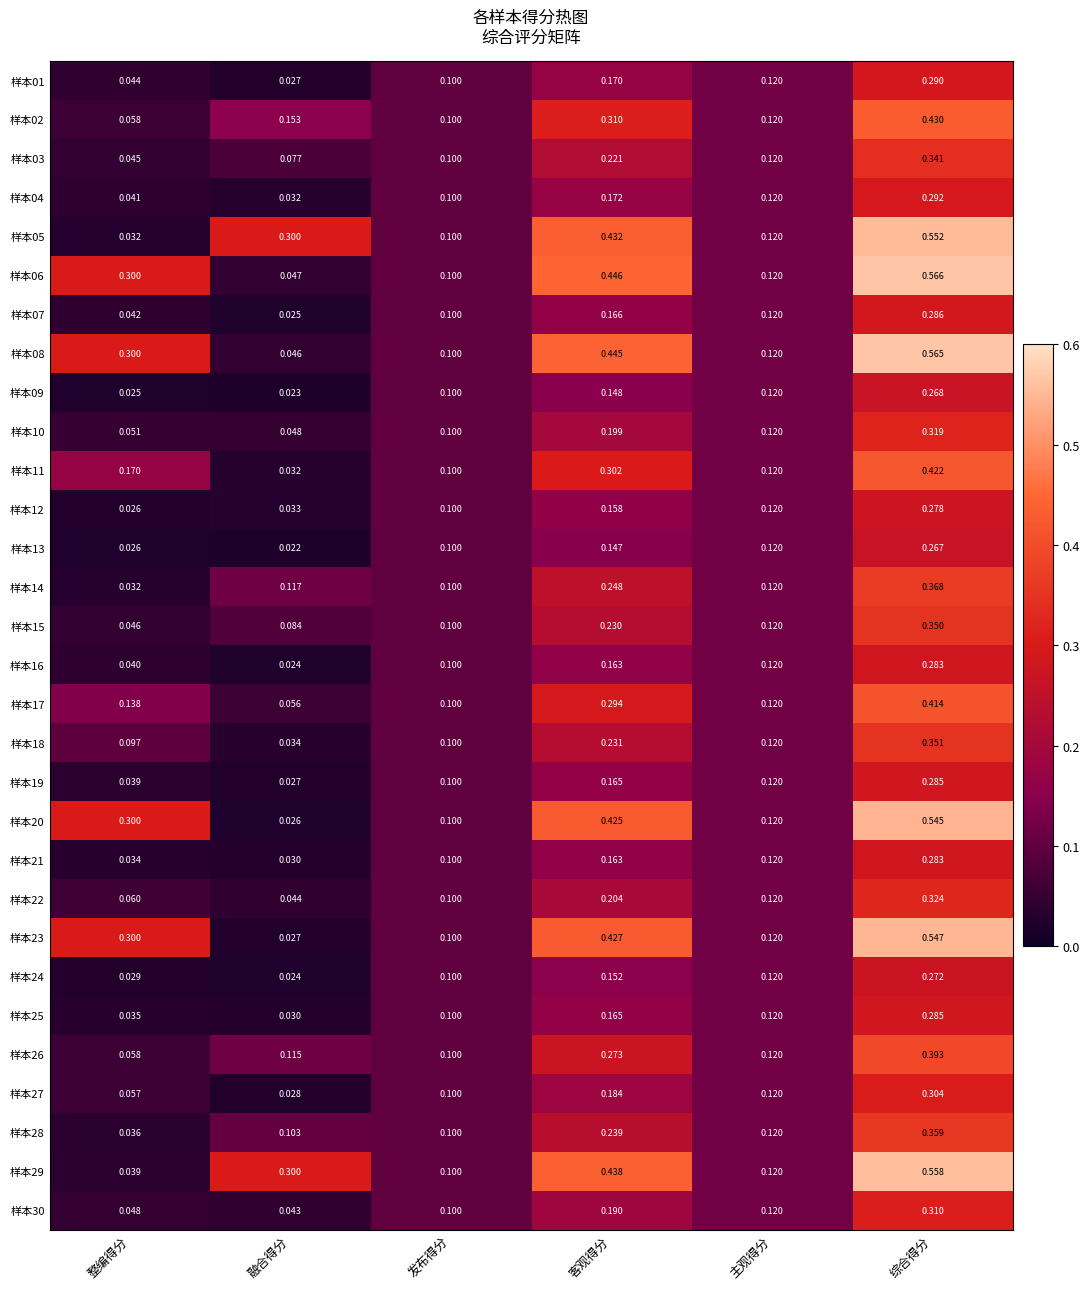

Is the value of 样本04 at 整编得分 greater than the value of 样本30 at 整编得分?

No